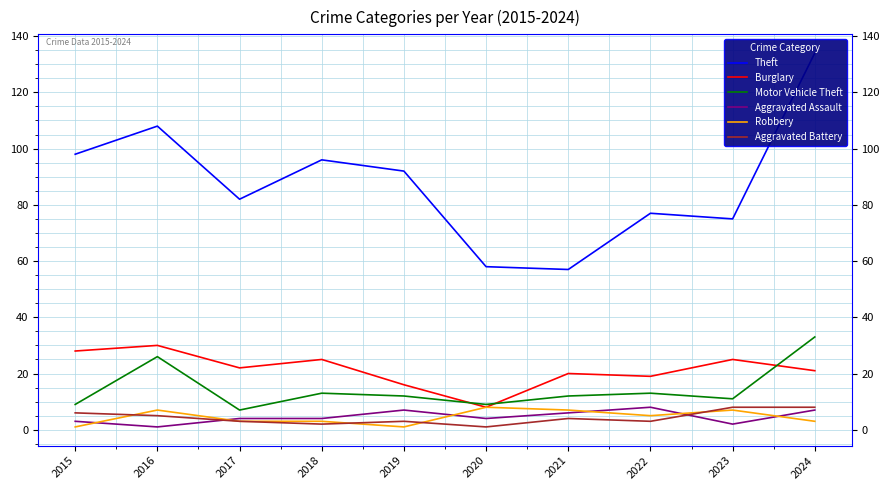

What is the difference between the maximum and minimum values in the Aggravated Assault series?

7